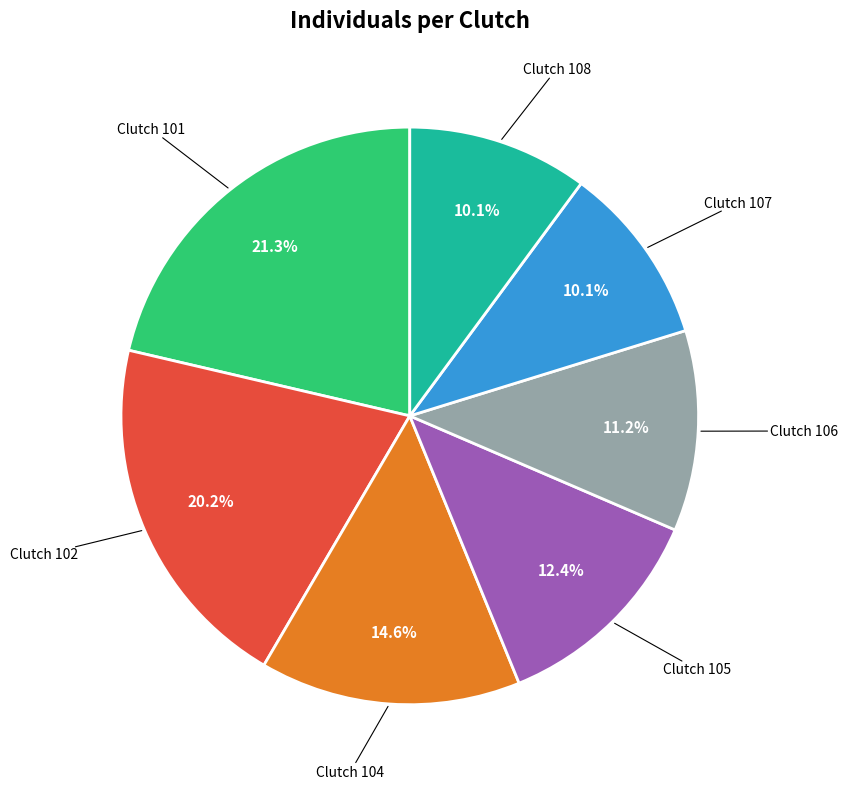

Does any single category account for the majority?

No